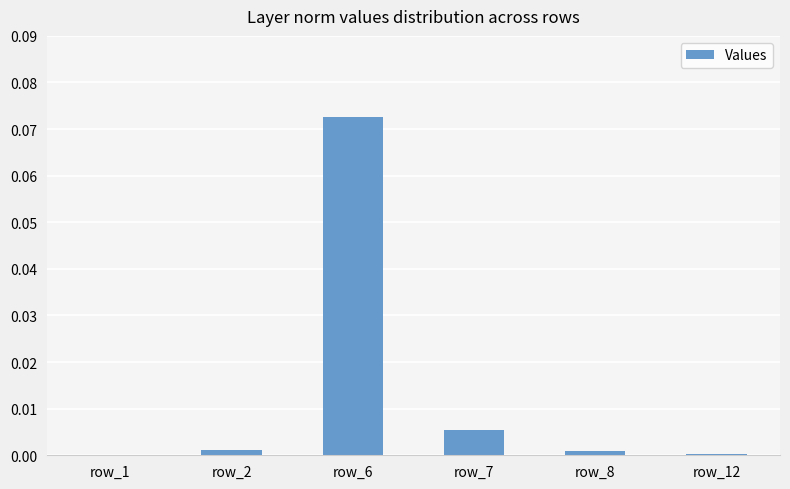

Which label corresponds to the largest value in the chart?

row_6